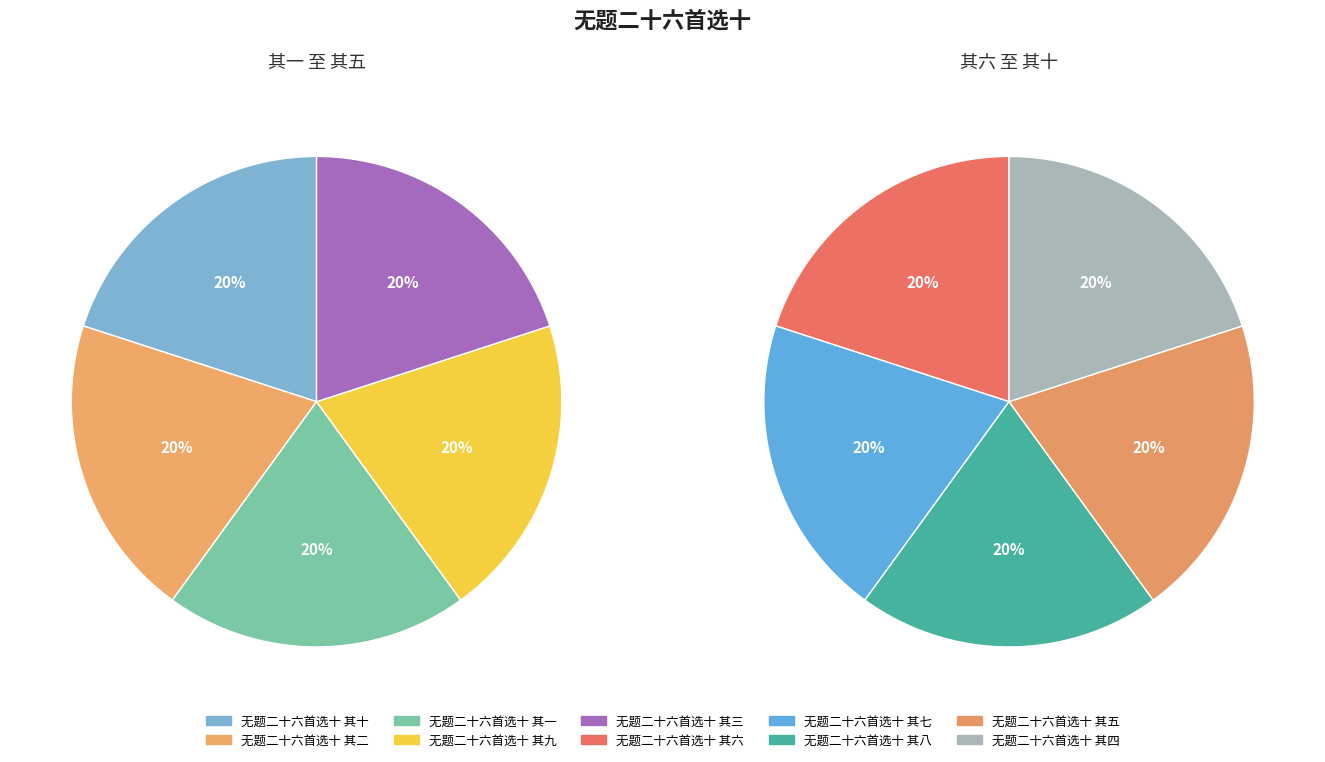

The 无题二十六首选十 其十 slice represents 15% of the pie. True or false?

False